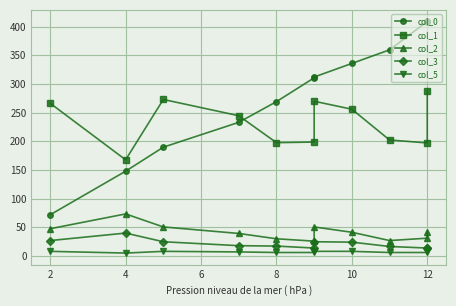

How many interior local peaks does the col_1 series have?

2